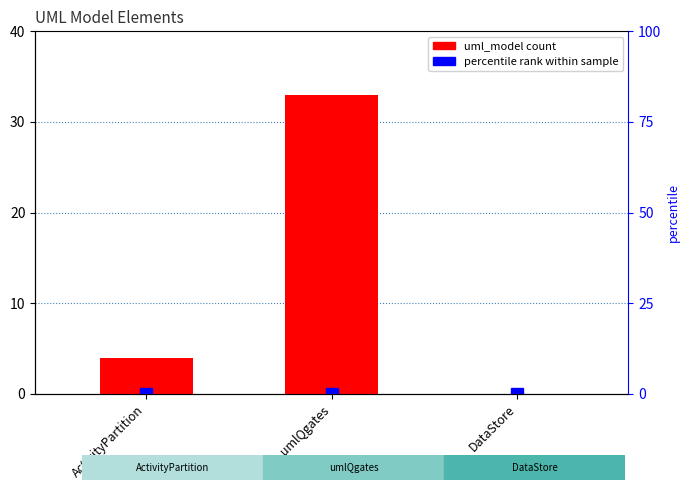

At which category does the chart reach its peak across all series?

umlQgates